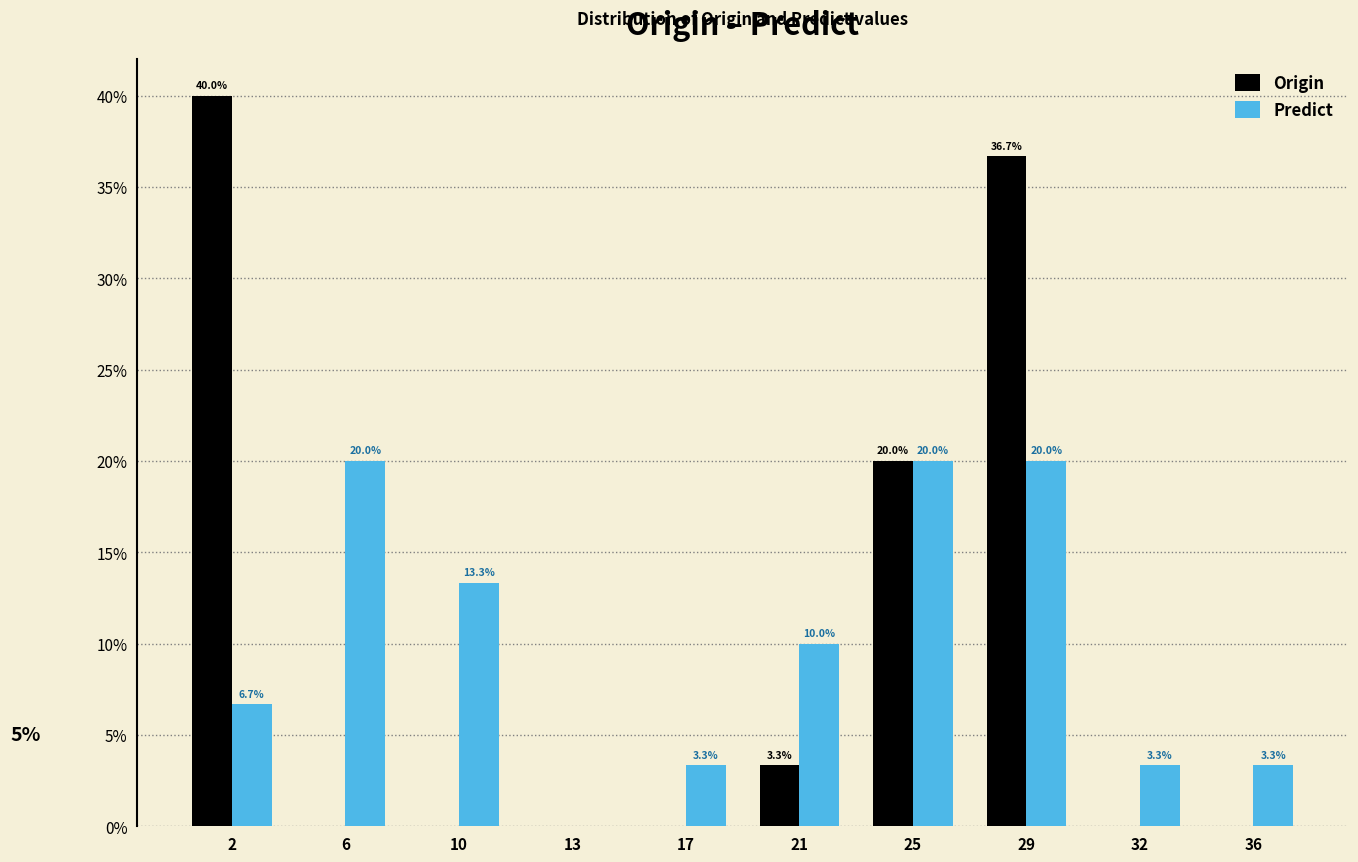

Reading right to left, what are all the values shown in this chart?

Origin: 36=0.0	32=0.0	29=36.7	25=20.0	21=3.3	17=0.0	13=0.0	10=0.0	6=0.0	2=40.0
Predict: 36=3.3	32=3.3	29=20.0	25=20.0	21=10.0	17=3.3	13=0.0	10=13.3	6=20.0	2=6.7